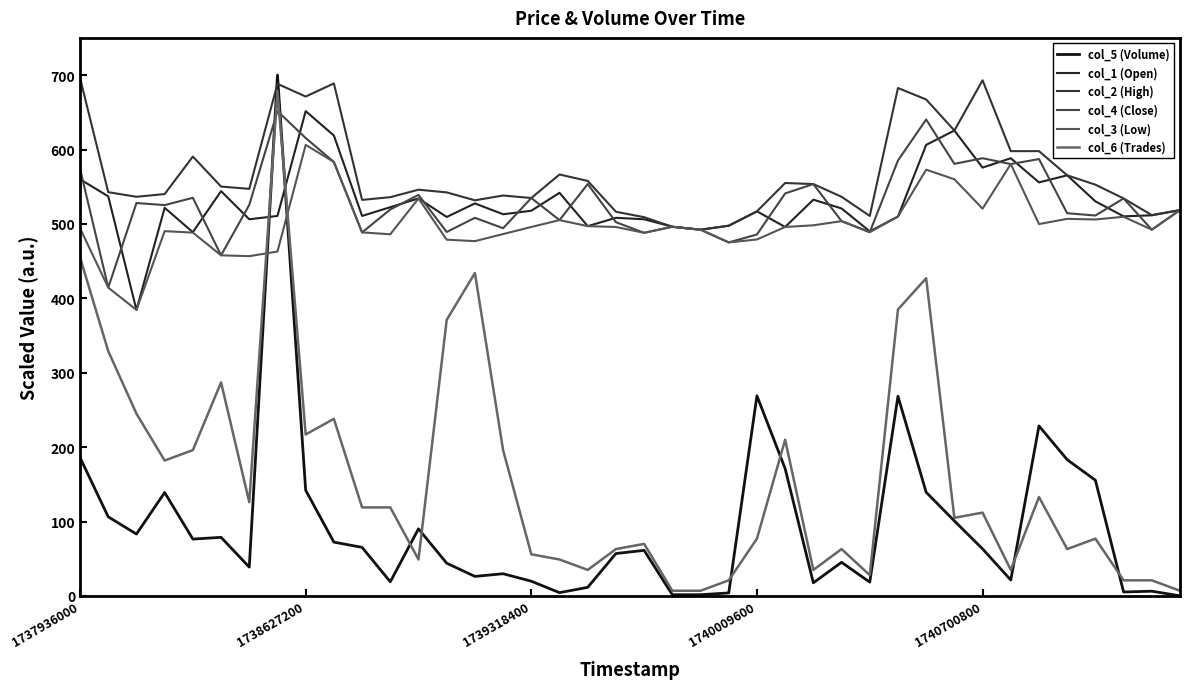

What are all the series names shown in the legend?

col_5 (Volume), col_1 (Open), col_2 (High), col_4 (Close), col_3 (Low), col_6 (Trades)